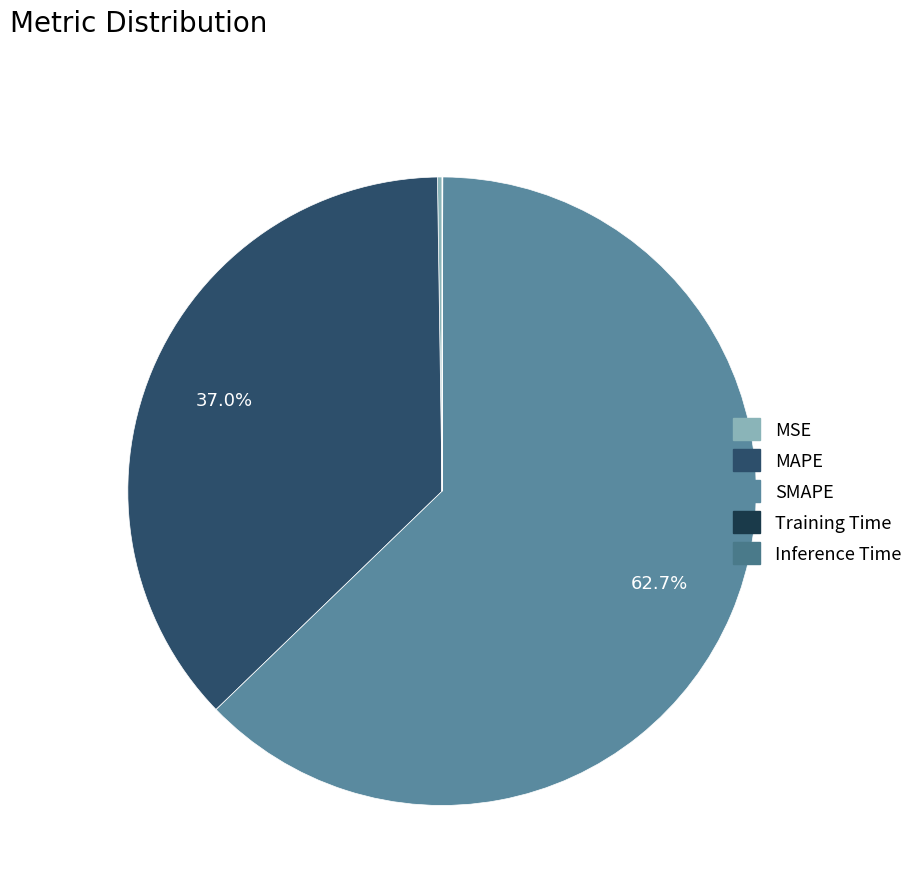

What is the majority slice?

SMAPE